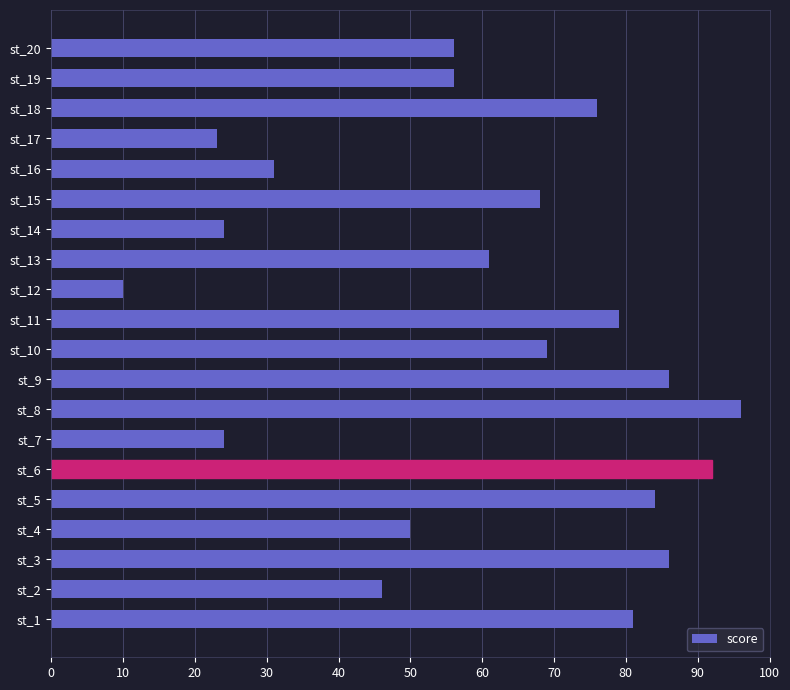

Are the bars grouped side by side (vs. stacked)?

No